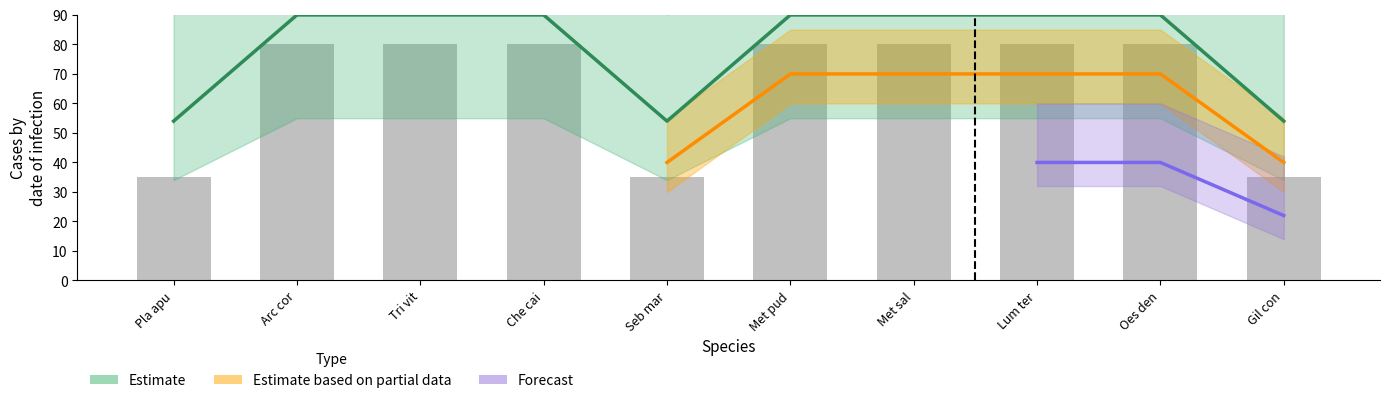

At which label is Estimate closest to 72?

Pla apu